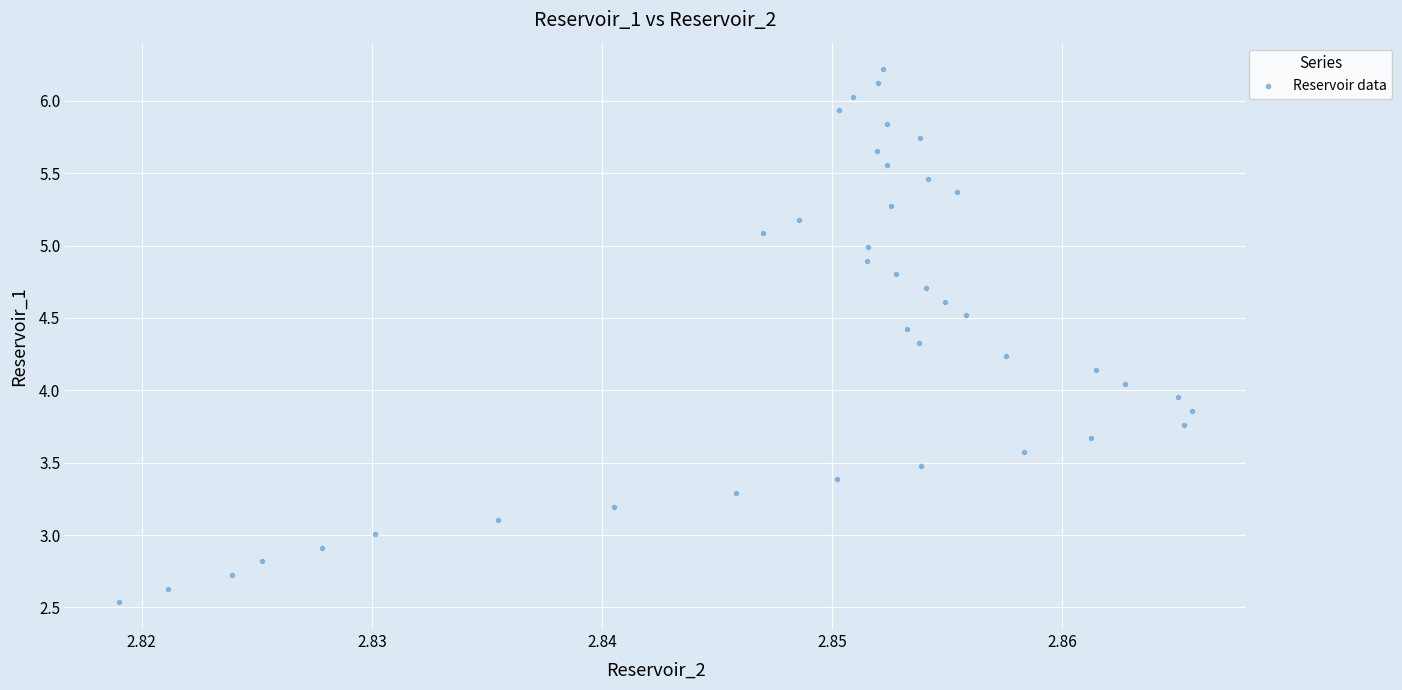

What is the range of Y values (max minus min)?

3.7